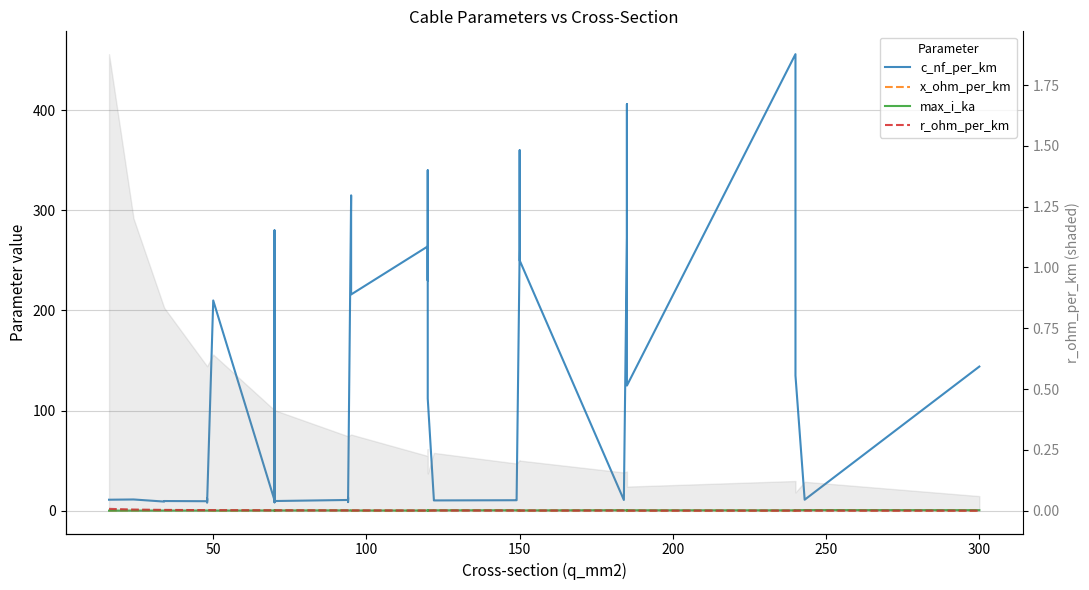

True or false: r_ohm_per_km and c_nf_per_km intersect in this chart.

False